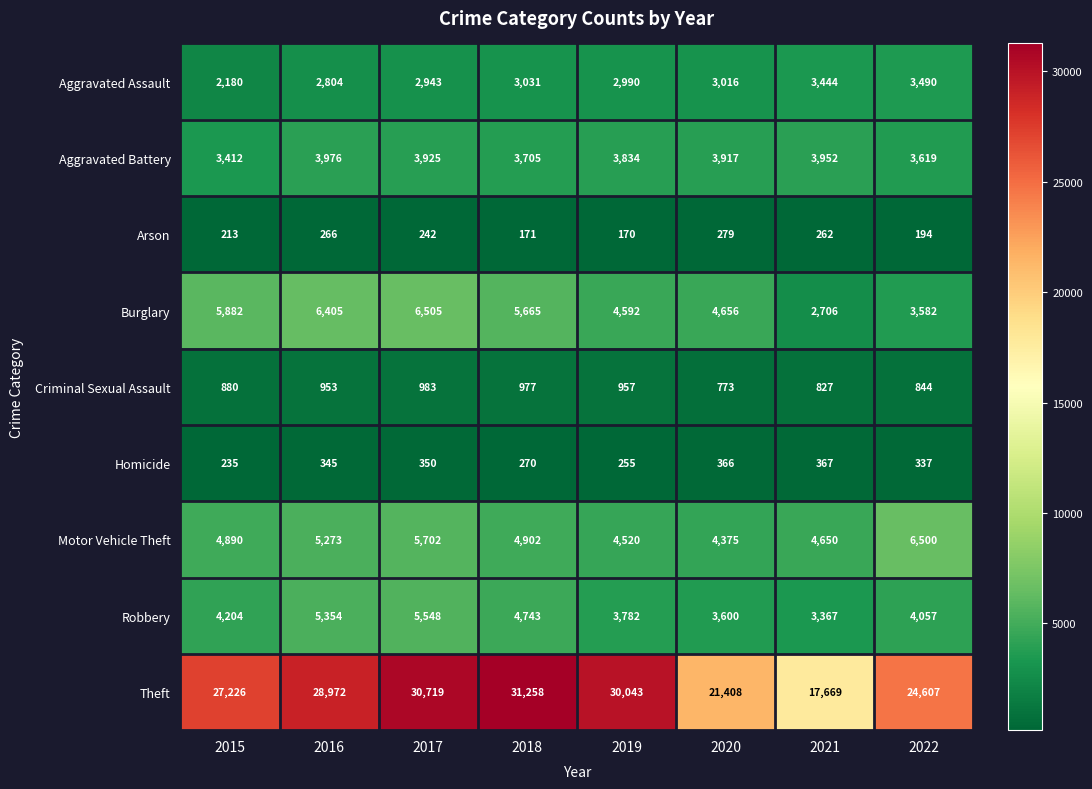

List the series in order of their peak value, highest first.

Theft, Burglary, Motor Vehicle Theft, Robbery, Aggravated Battery, Aggravated Assault, Criminal Sexual Assault, Homicide, Arson